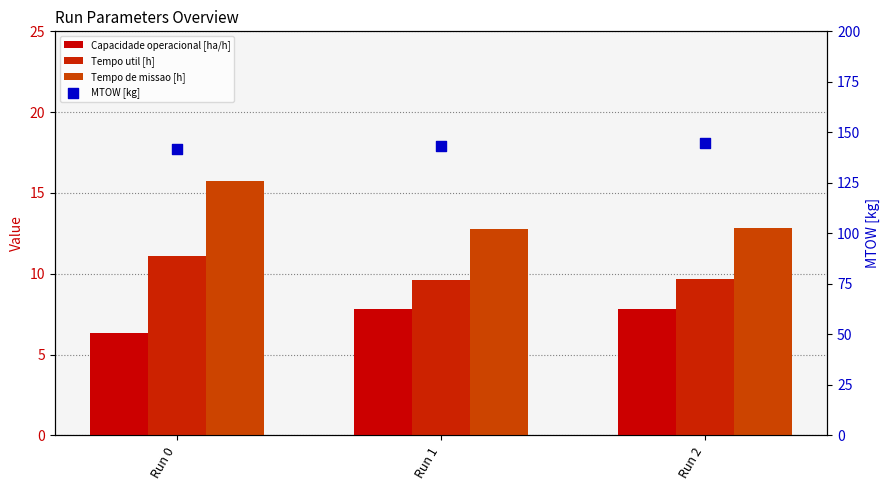

Which series has the largest total across all categories?

MTOW [kg]